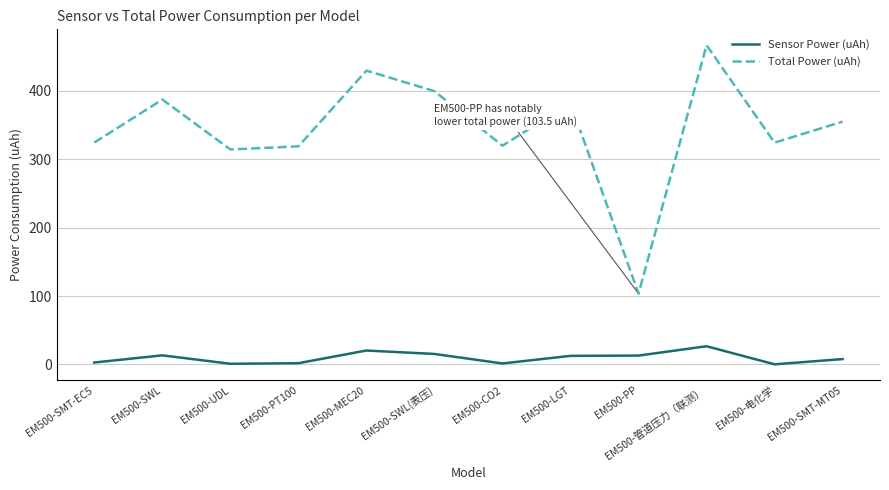

What are all the series names shown in the legend?

Sensor Power (uAh), Total Power (uAh)